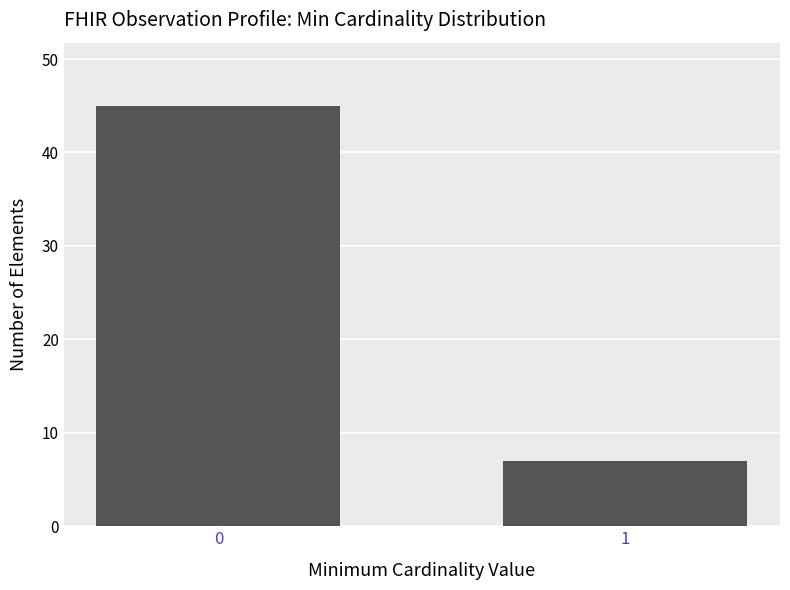

Reading left to right, list all the values displayed in this chart.

45	7